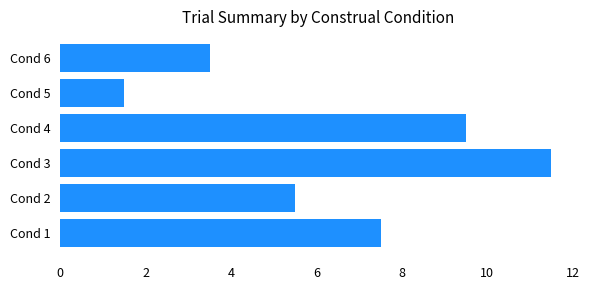

What is the ratio of the value at Cond 1 to the value at Cond 6?

2.1